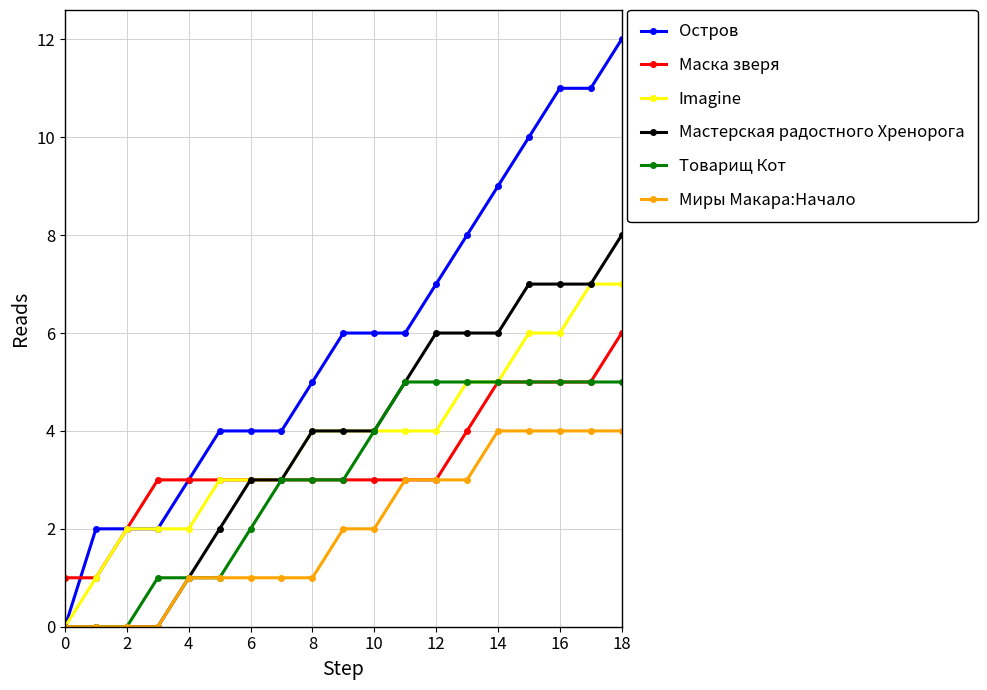

What is the value of the Imagine point at the 19th from the left?

7